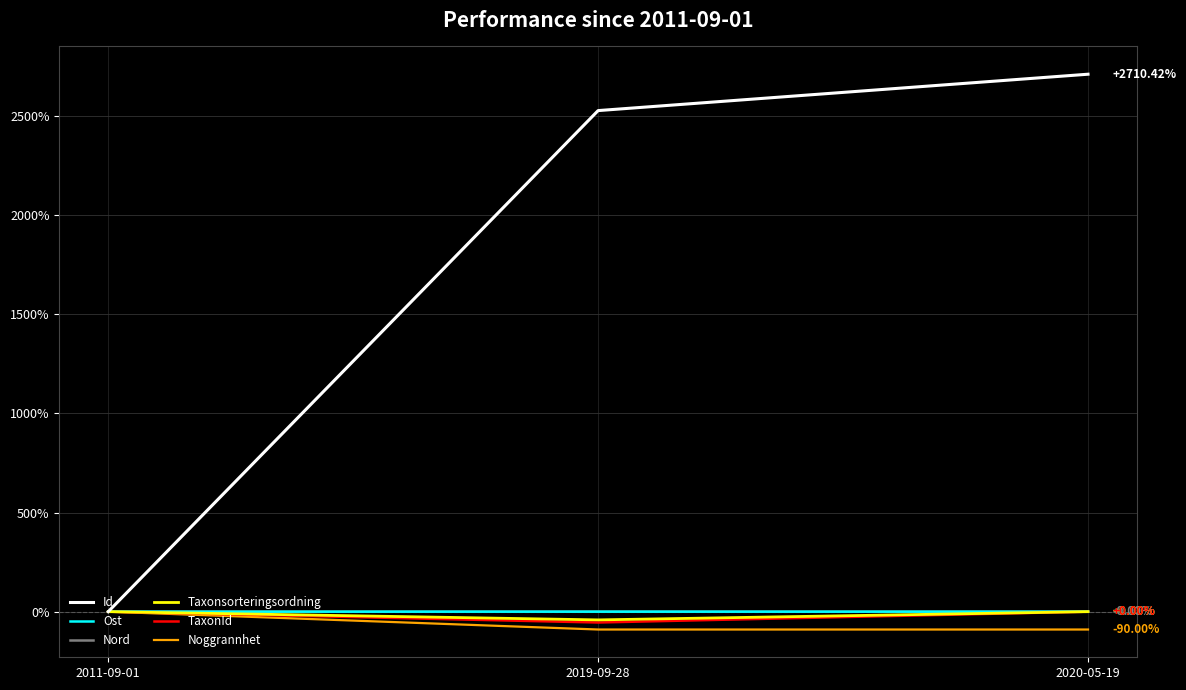

Is the value of Id at 2020-05-19 greater than the value of Nord at 2020-05-19?

Yes